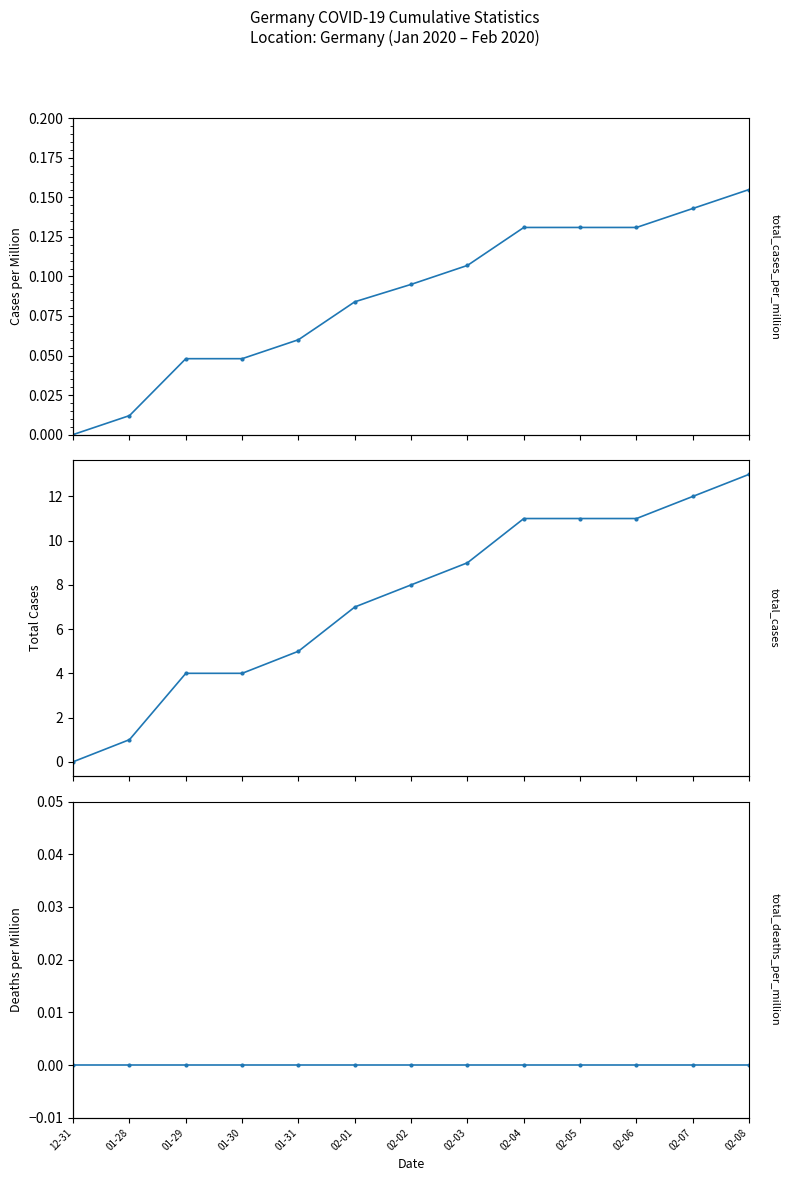

The total_deaths_per_million series shows 0.0 at 01-28. True or false?

True